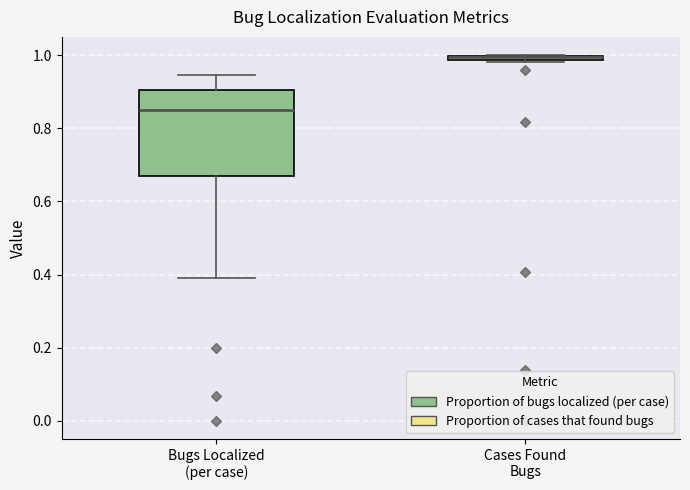

Where is the lower edge of the box for Bugs Localized (per case) on the y-axis? The values are not printed on the chart, so give them approximately, as read against the axis.

0.66